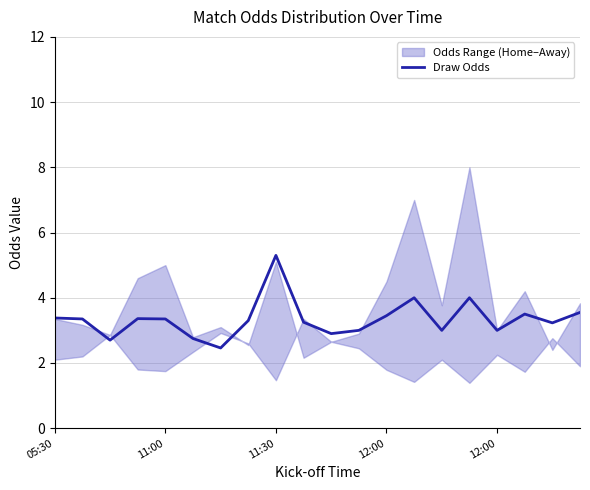

What is the value of the 12th point from the left?

3.0